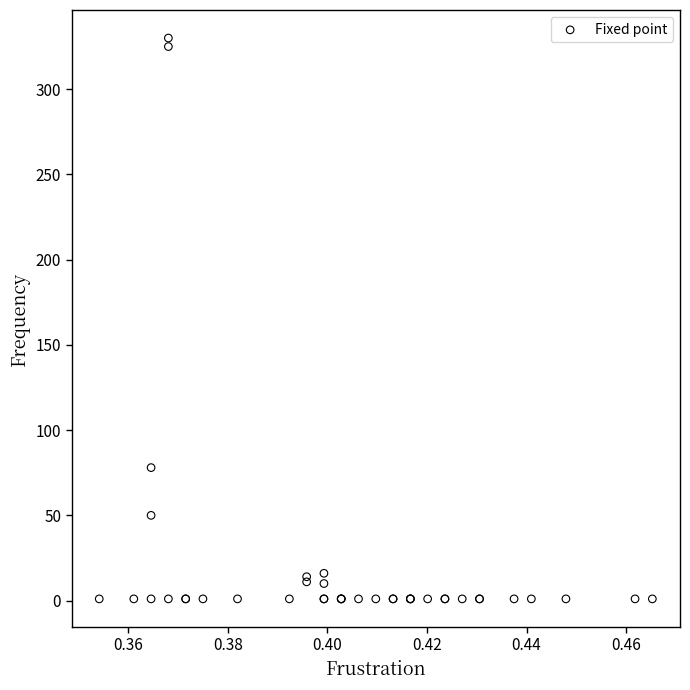

What Y value in the scatter plot is closest to 165?

78